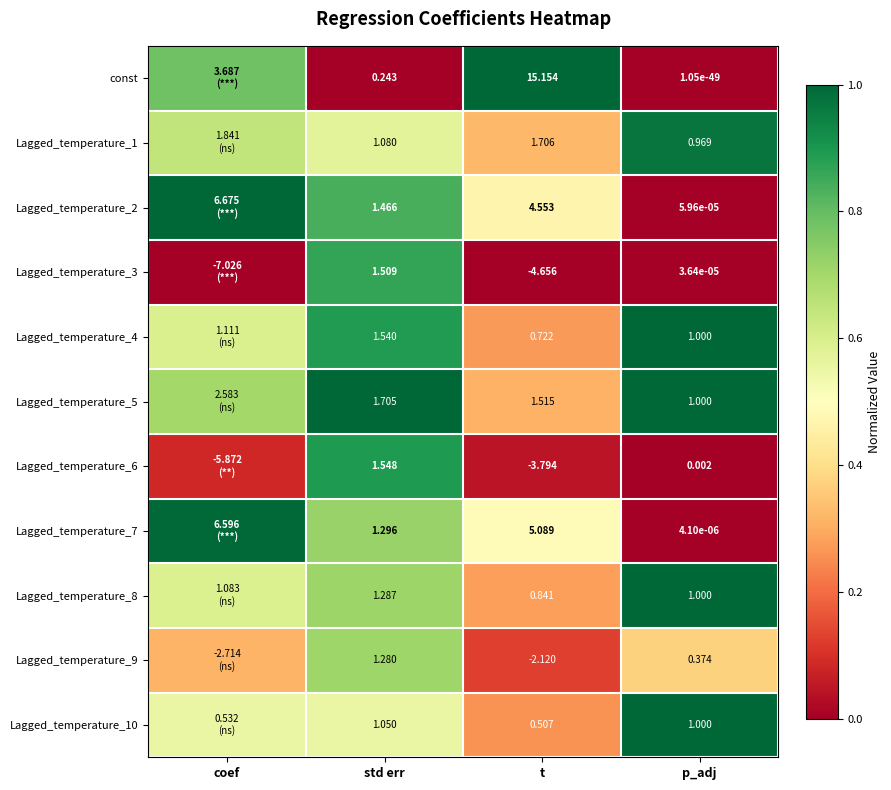

Between std err and t, which series saw the biggest shift?

const